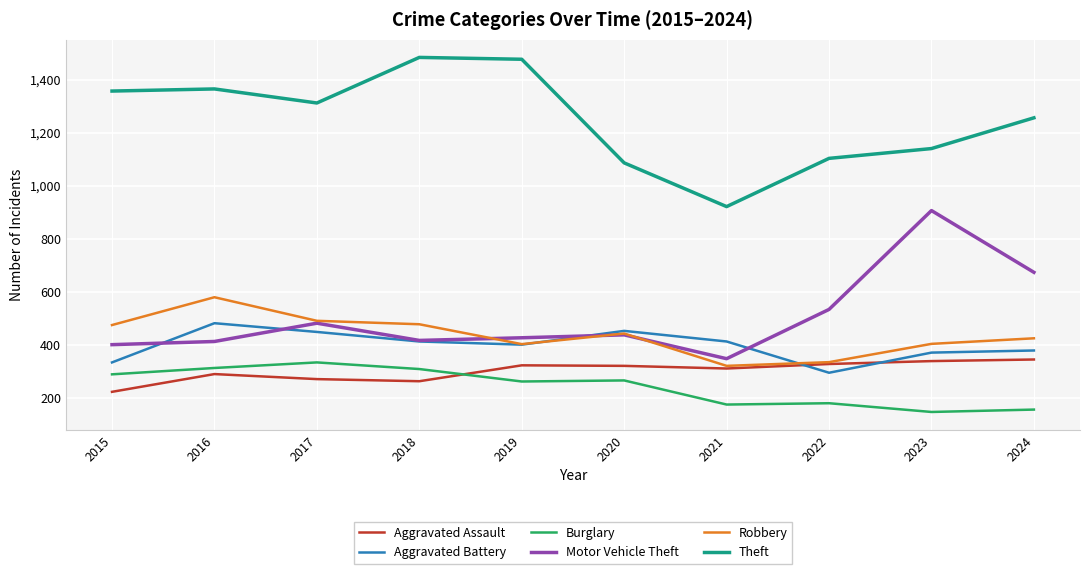

How many intersections are there between Burglary and Aggravated Assault?

1